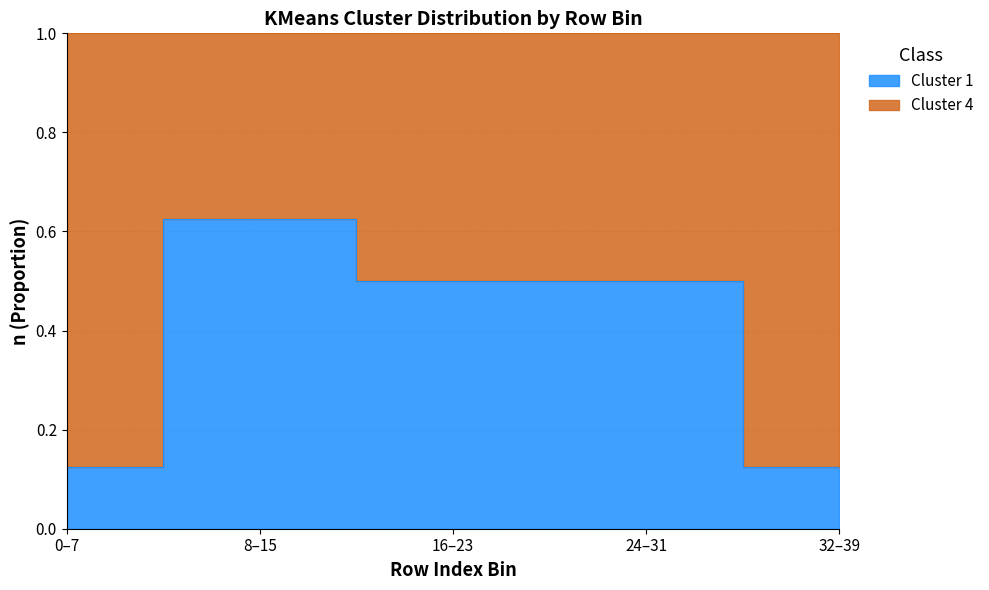

True or false: kmeans=4 and kmeans=3 cross at least once.

False